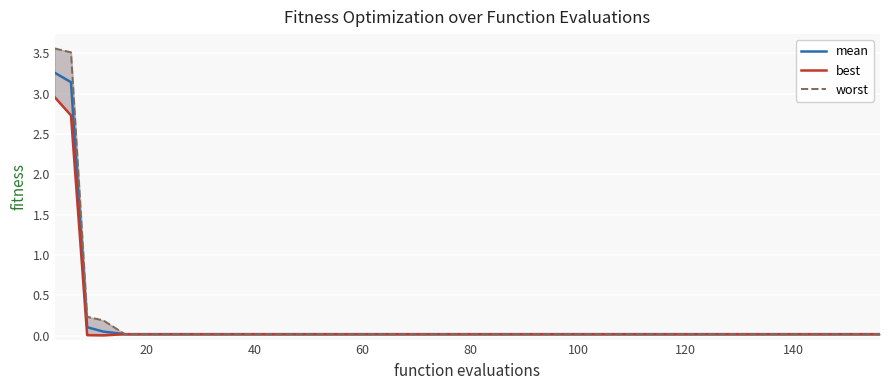

The value of best at 19 is 0.0. True or false?

True